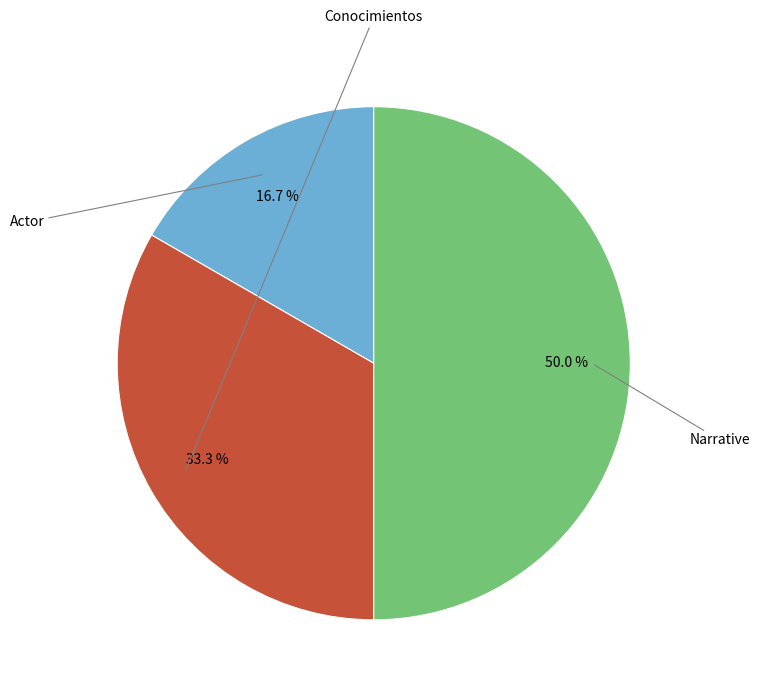

The Conocimientos slice represents 21% of the pie. True or false?

False